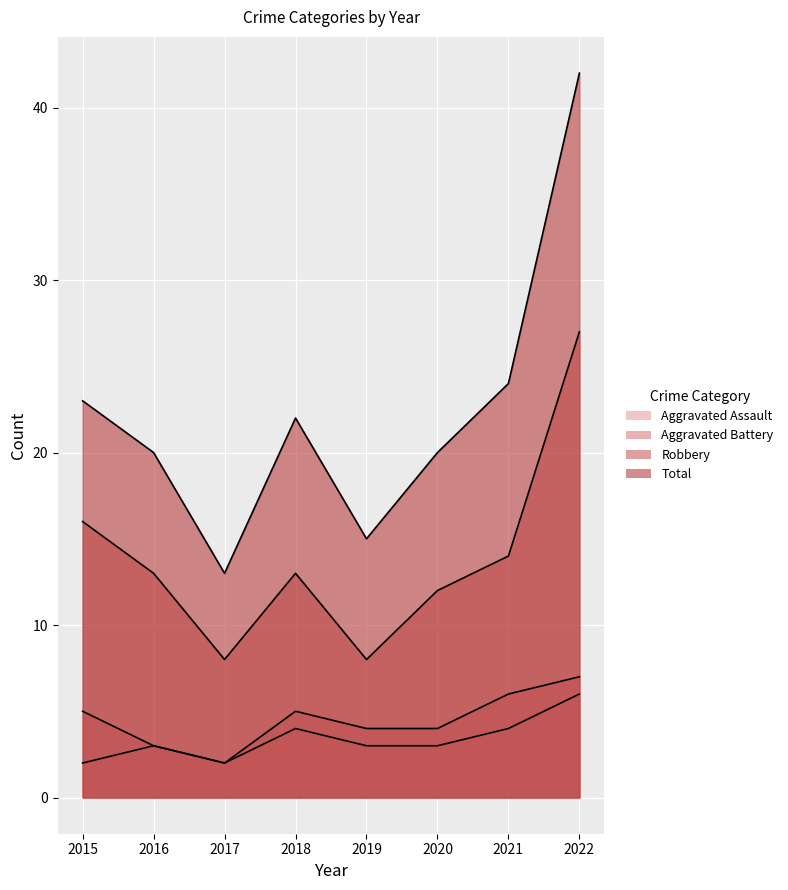

How many lines are shown in the chart?

4